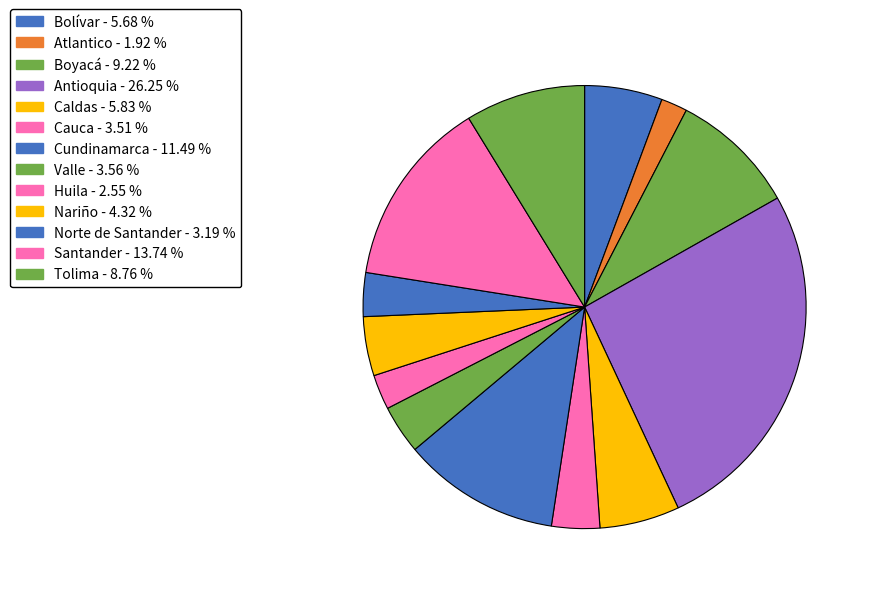

To the nearest percent, what percentage of the pie is Caldas?

6%